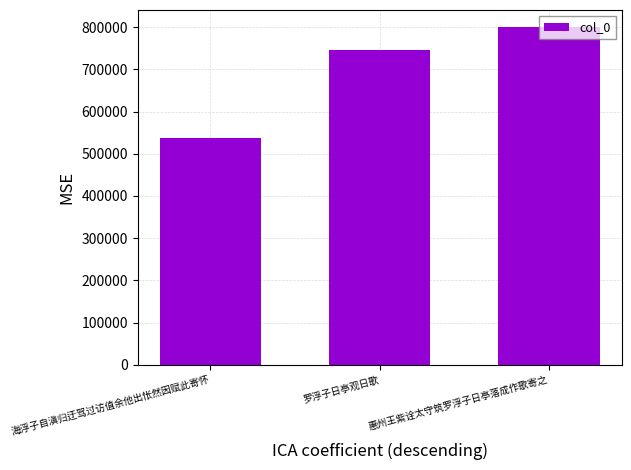

What is the change in value from 海浮子自滇归迂驾过访值余他出怅然因赋此寄怀 to 惠州王紫诠太守筑罗浮子日亭落成作歌寄之?

+262638